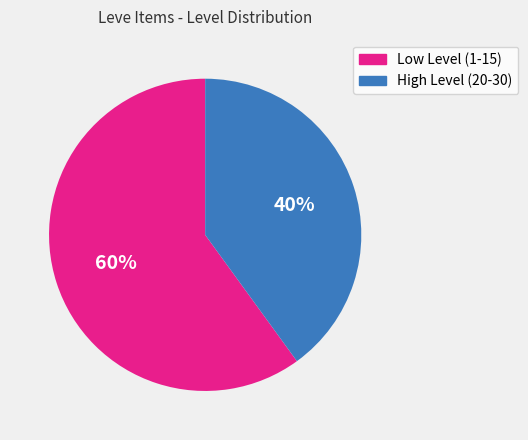

What is the majority slice?

Low Level (1-15)